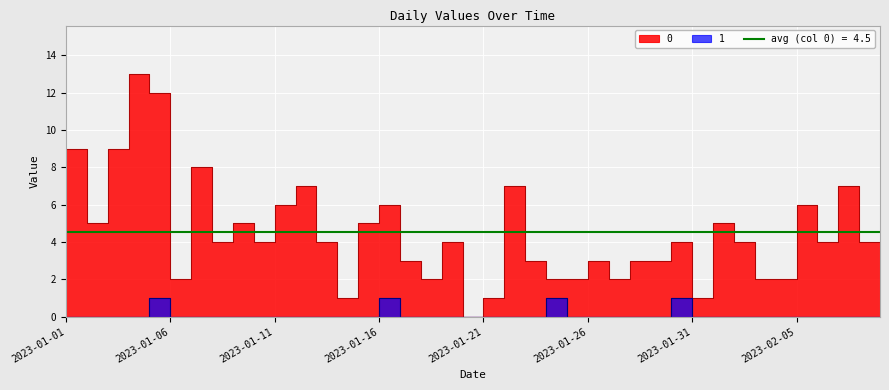

What is the maximum value for 1?

1